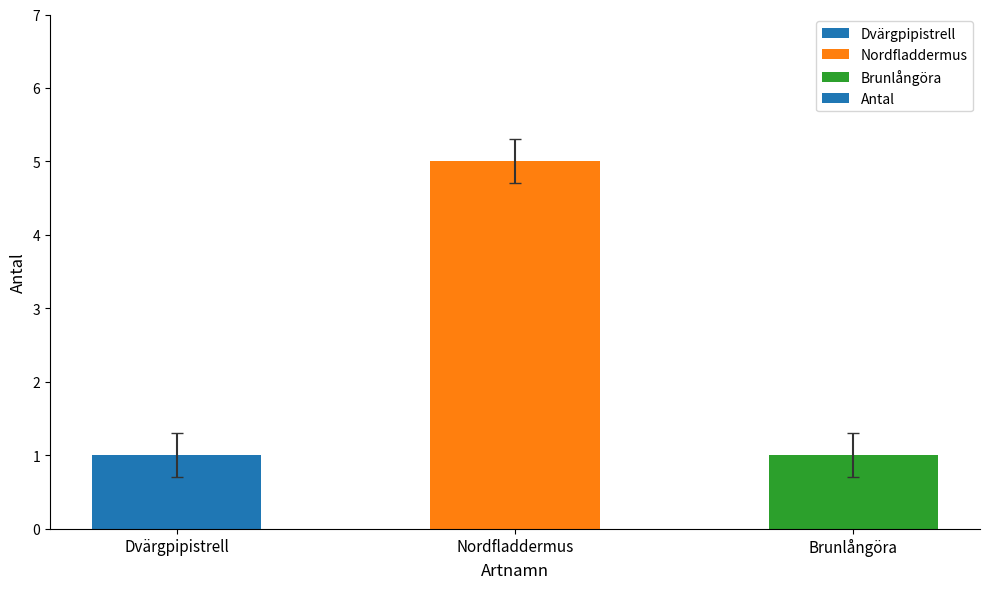

What is the sum of all values?

7